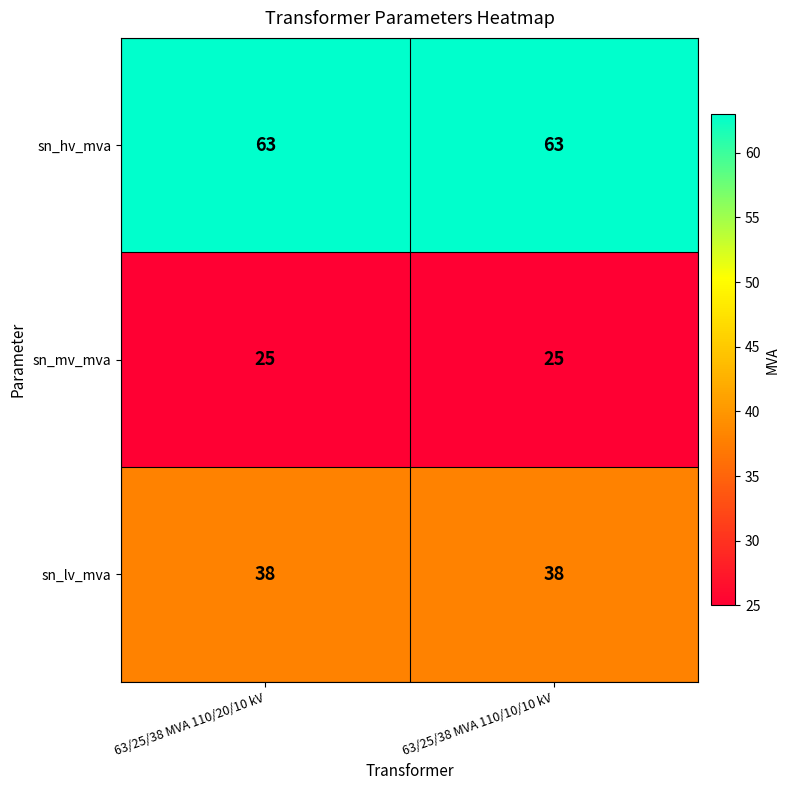

What is the greatest value displayed?

63